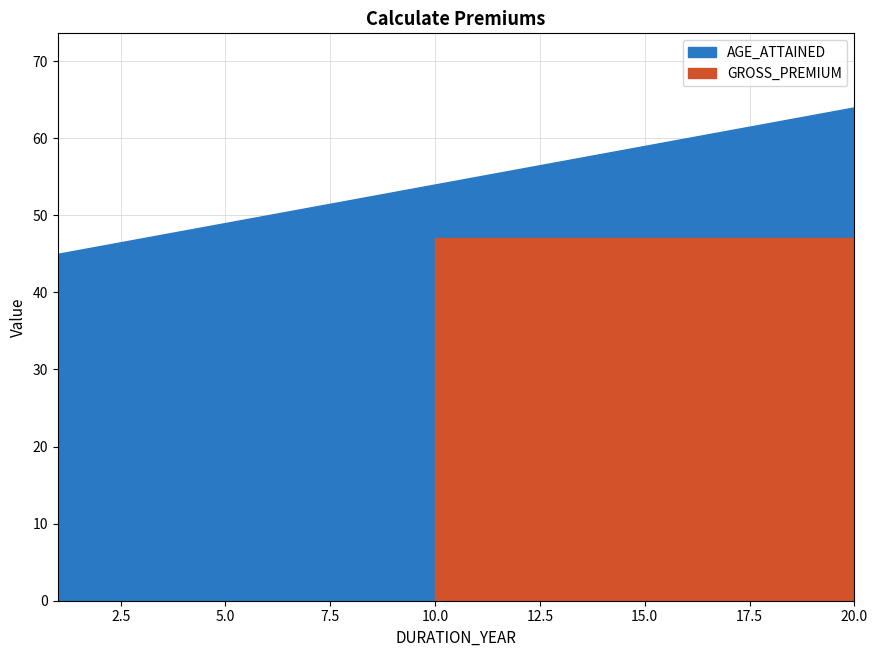

Does the chart have visible grid lines?

Yes